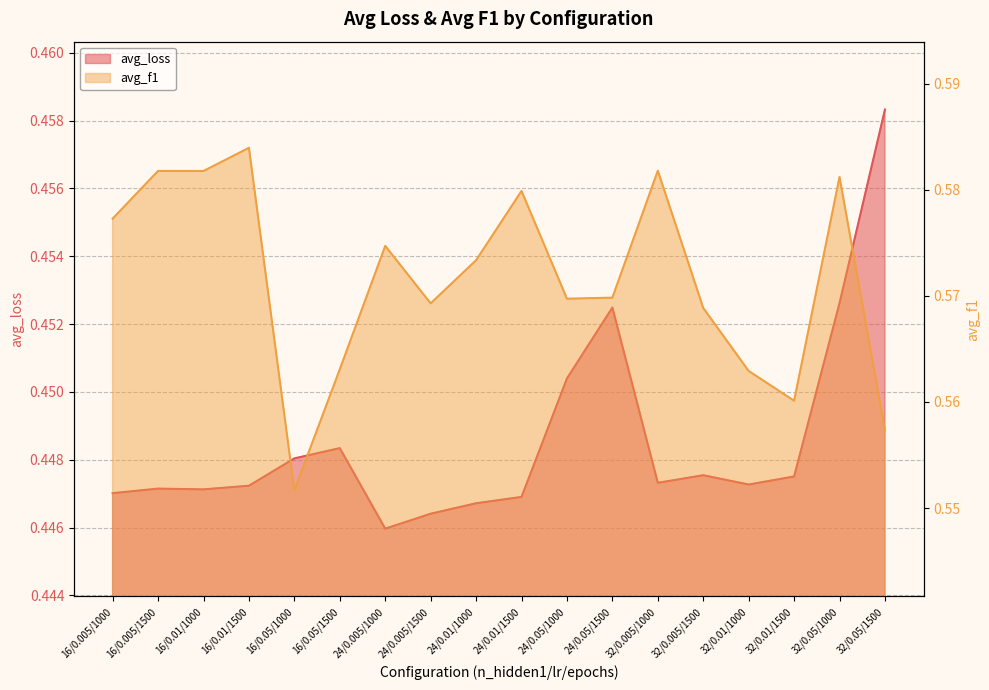

Is the value of avg_loss at 24/0.005/1500 greater than the value of avg_f1 at 16/0.005/1500?

No